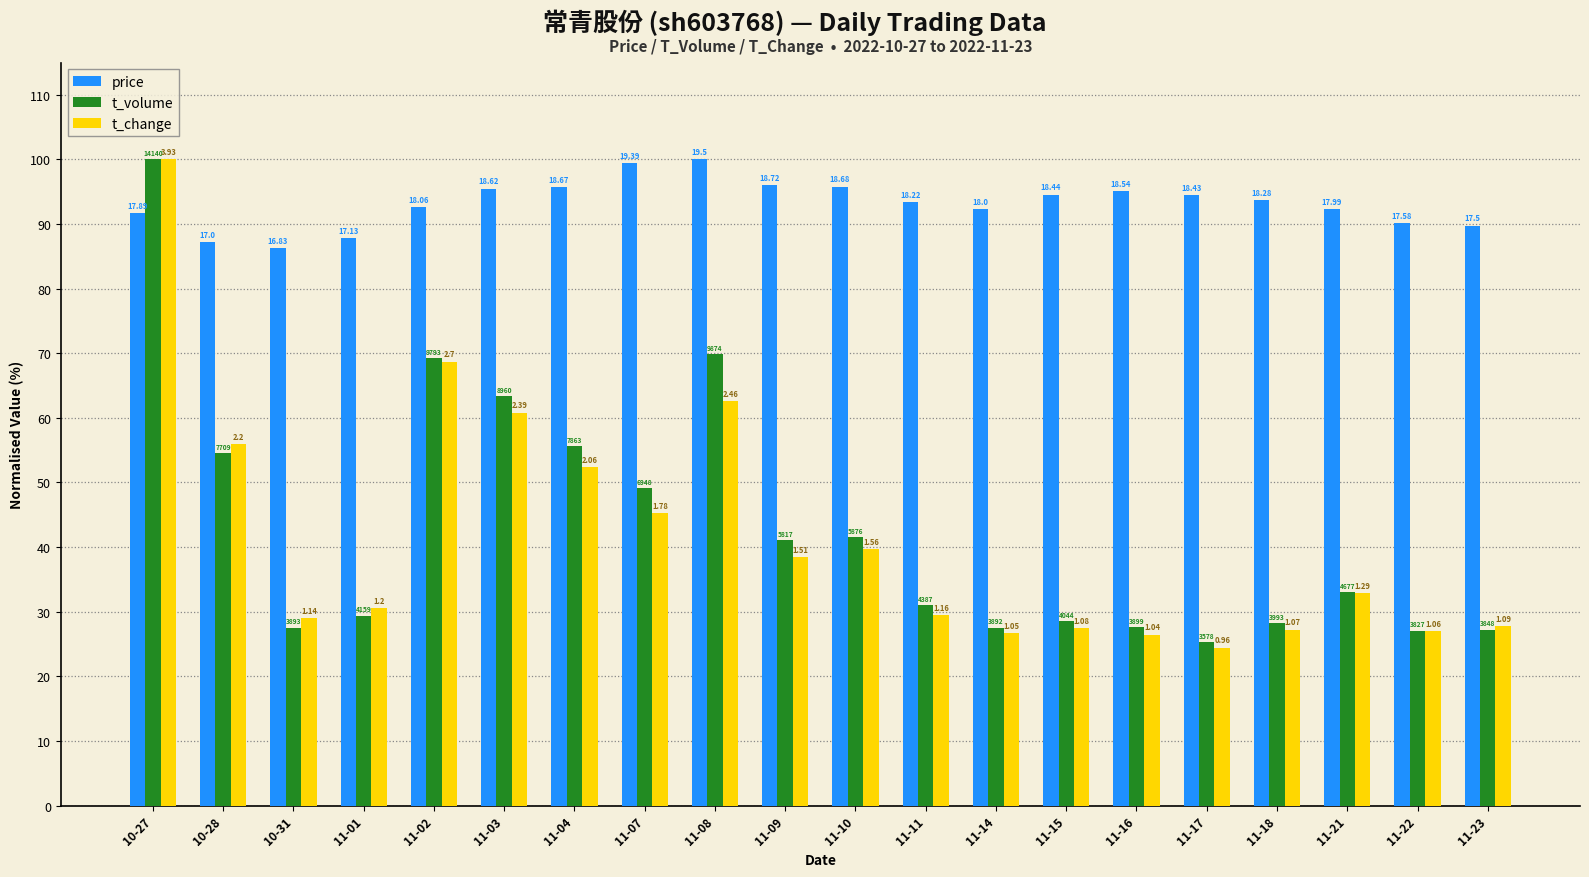

Does the chart contain any negative values?

No